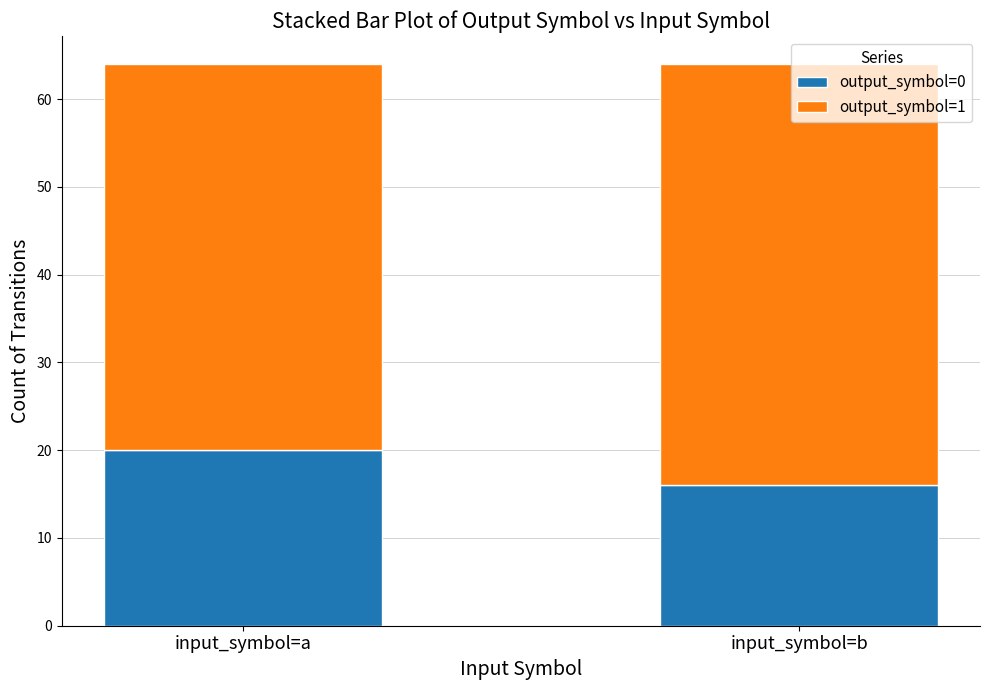

How many bars are there in total?

2